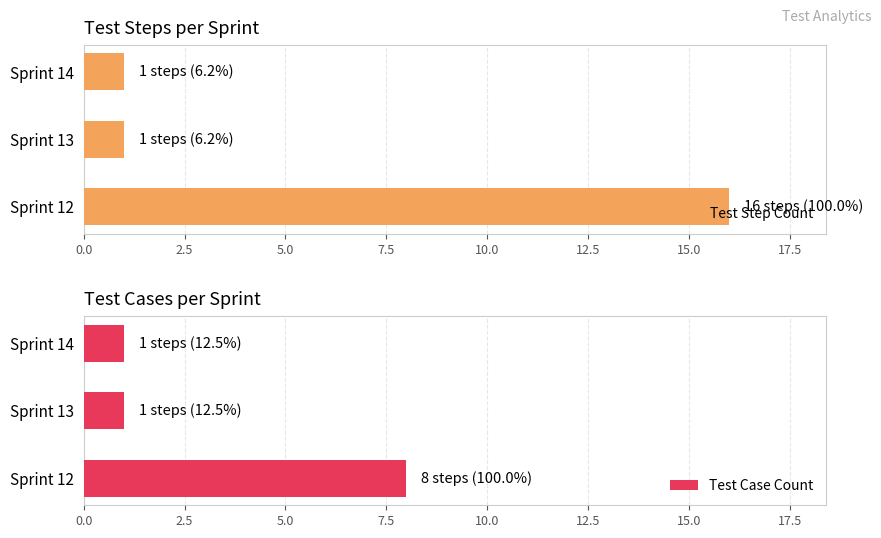

Are the bars horizontal?

Yes